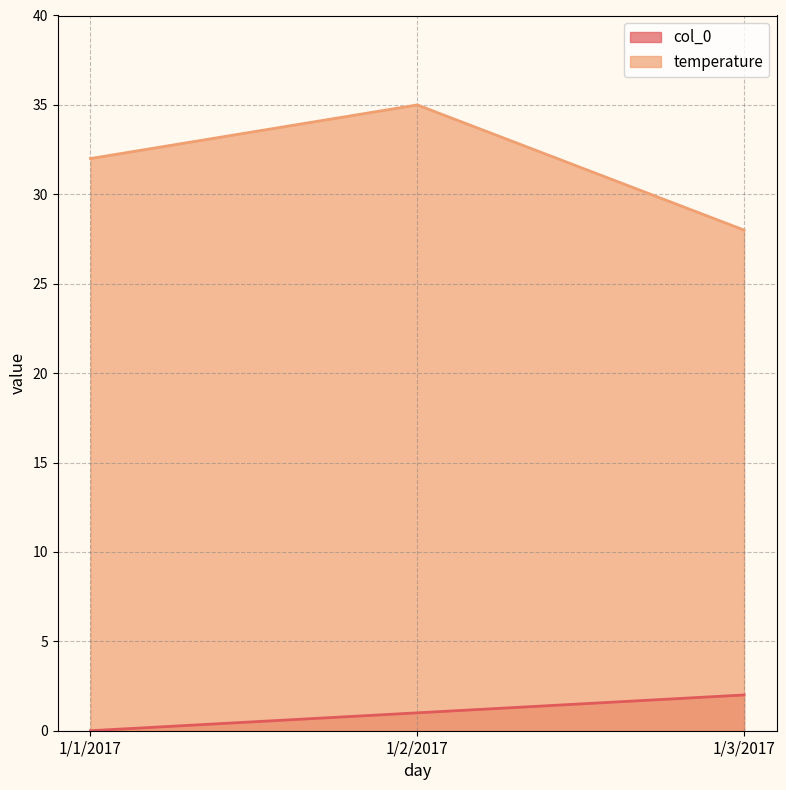

Where is temperature nearest to the value 31?

1/1/2017